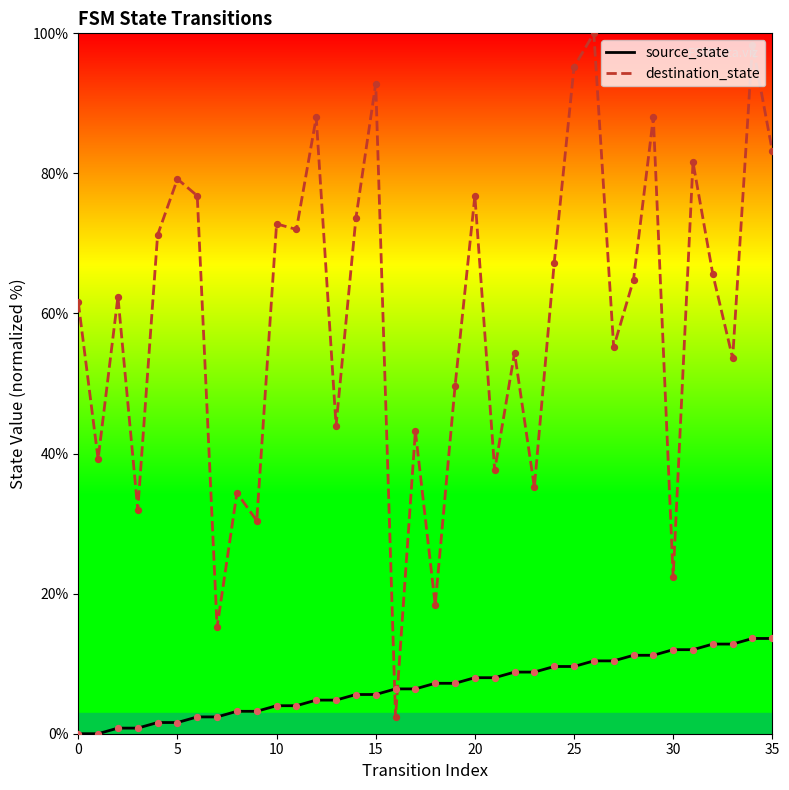

Which series has the largest total across all categories?

destination_state